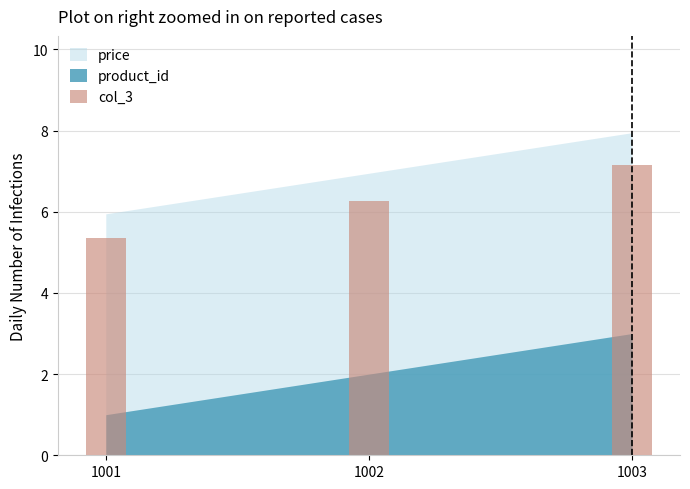

Rank the categories by value from highest to lowest.

1003, 1002, 1001